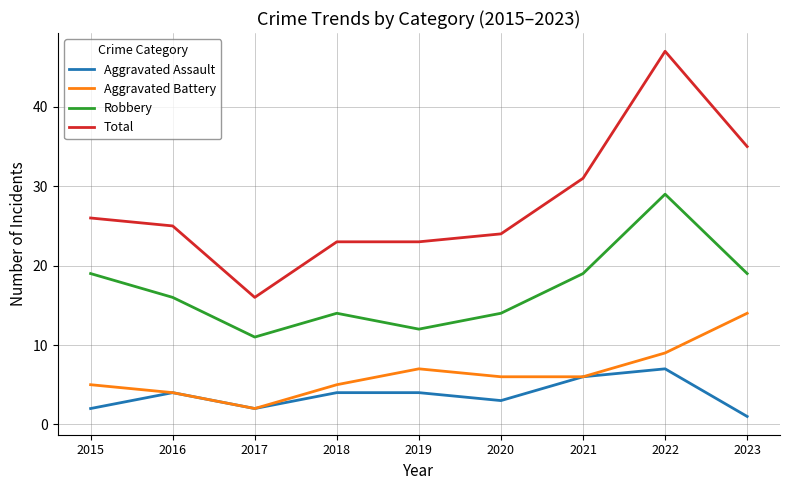

What is the total value across all series at 2019?

46